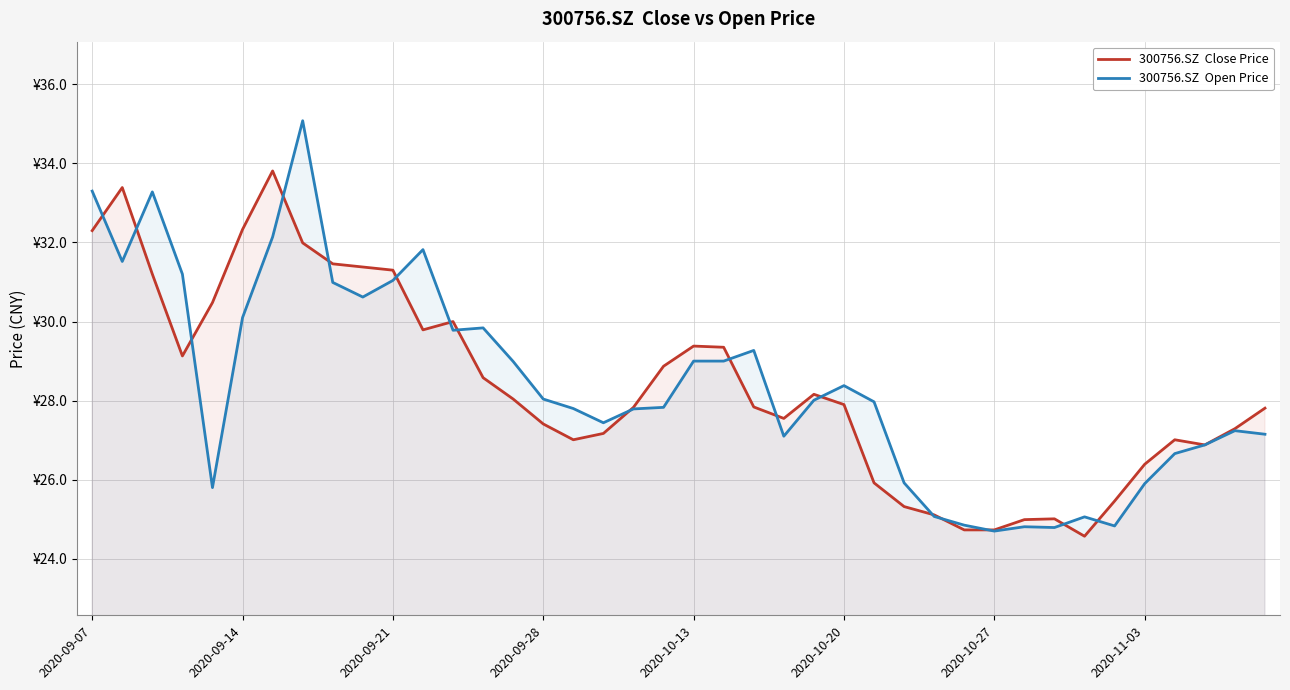

Is it true that 300756.SZ  Open Price equals 25.9 at 27?

True